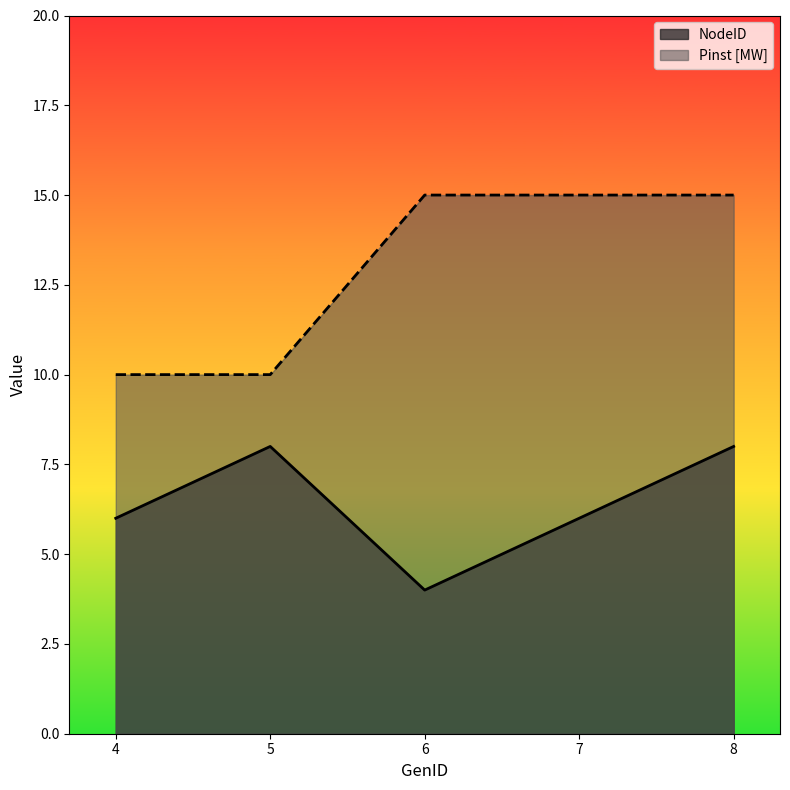

What is the sum of all Pinst [MW] values?

65